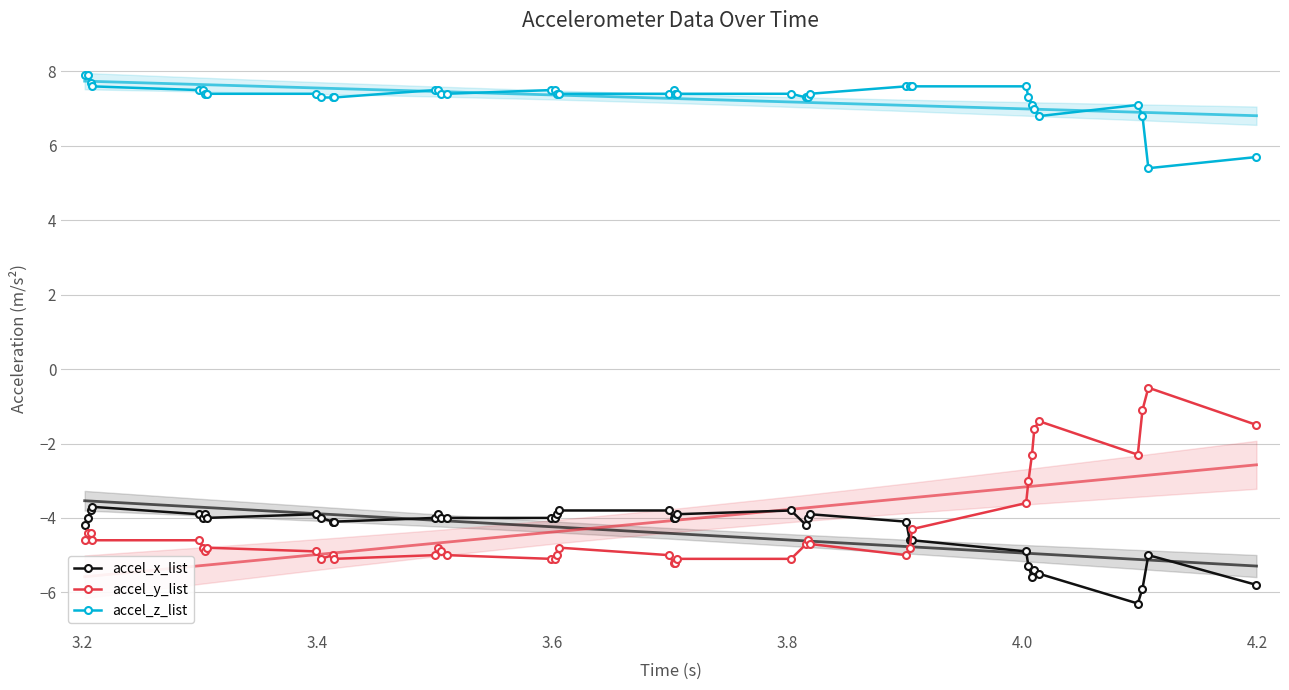

True or false: accel_x_list has more than 0 interior local peaks.

True